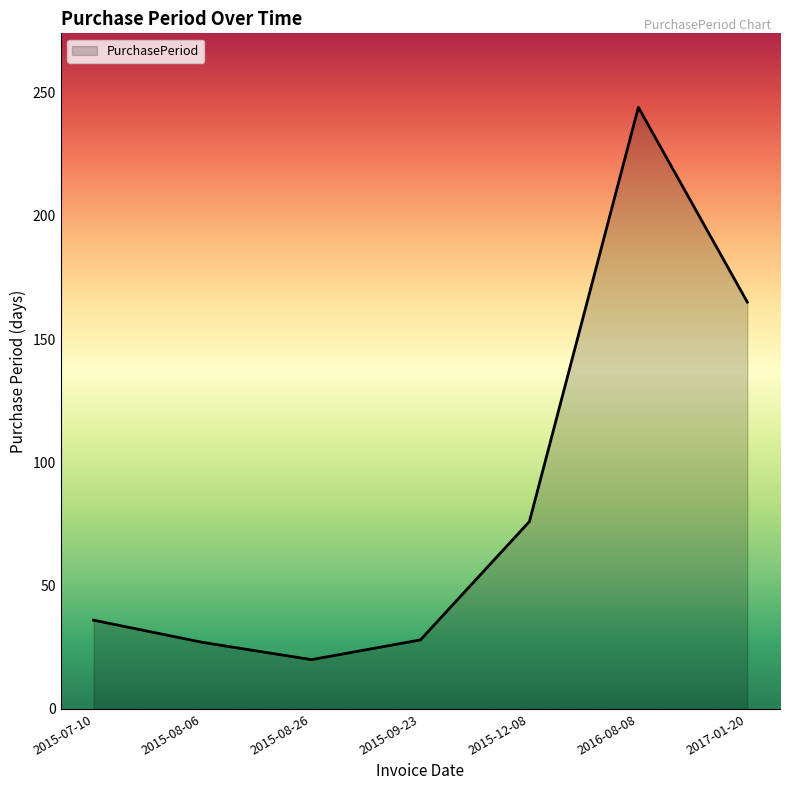

What is the average value?

85